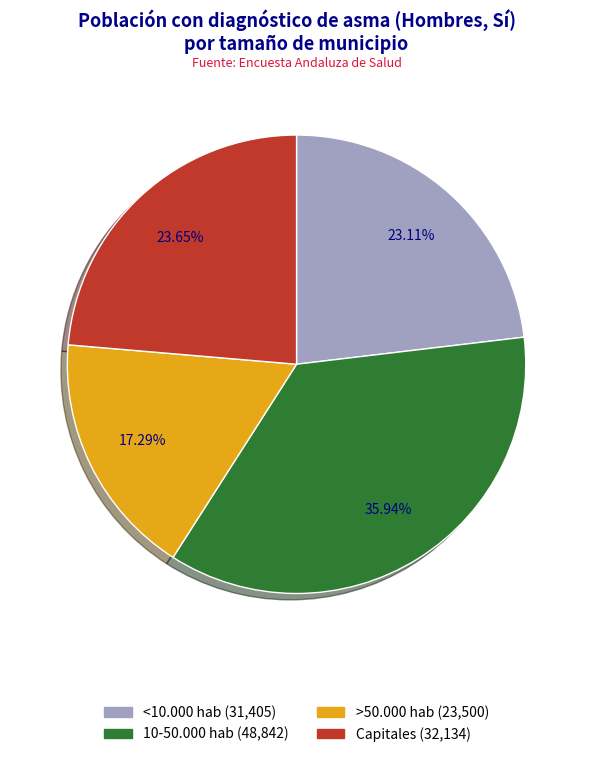

To the nearest percent, what percentage of the pie is <10.000 hab?

23%